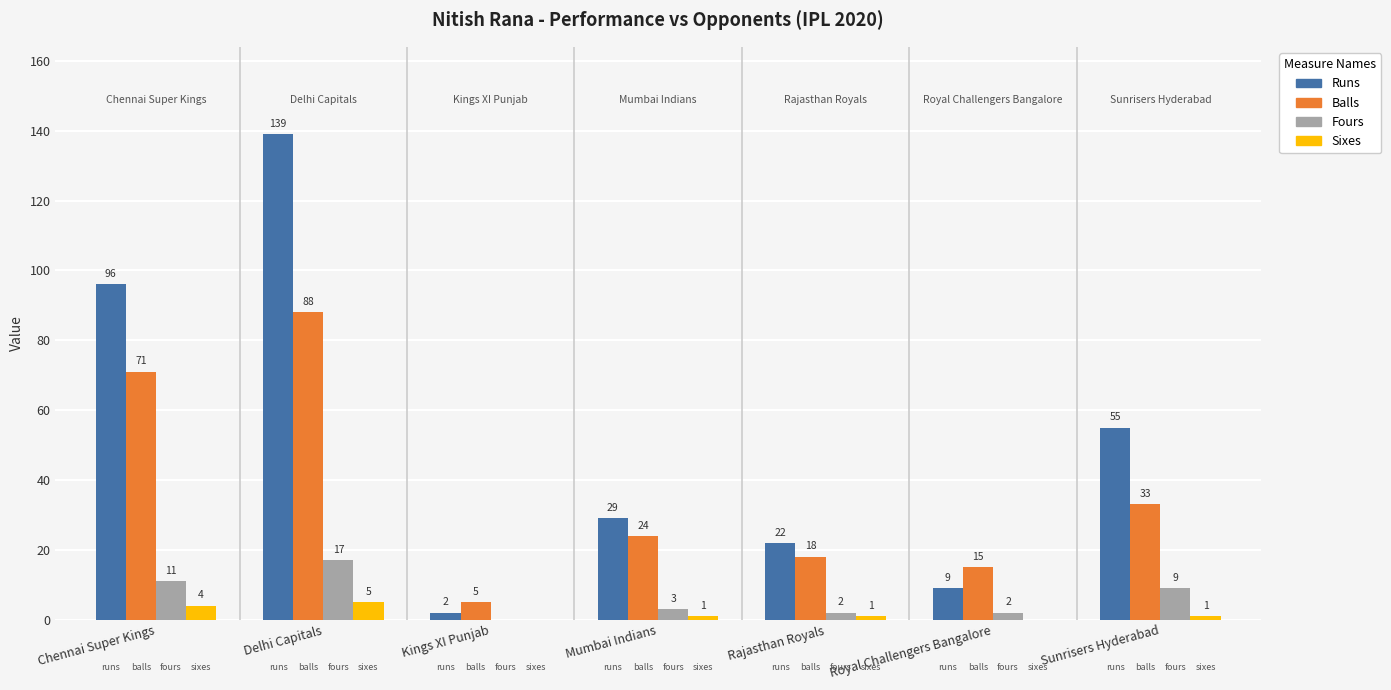

Which label corresponds to the largest value in the chart?

Delhi Capitals